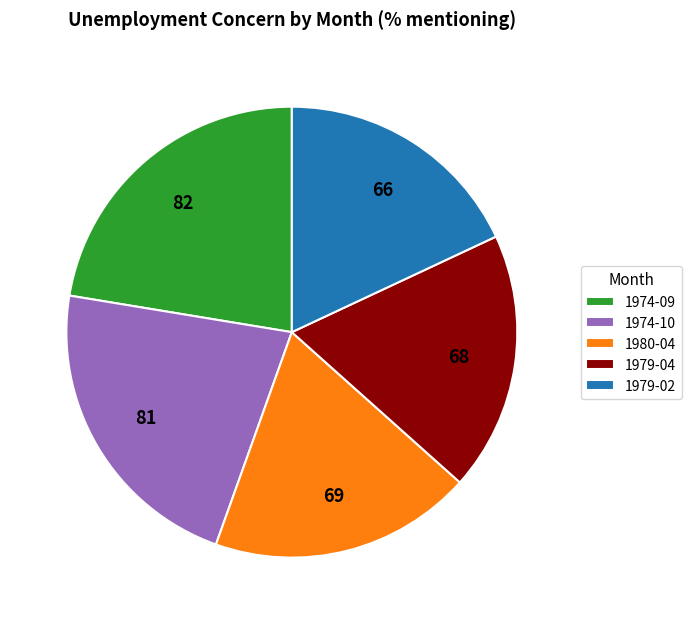

What is the smallest slice in the pie chart?

1979-02